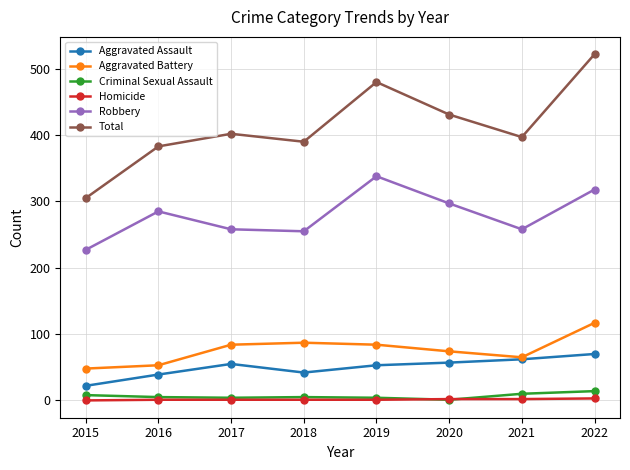

What is the highest value of the Aggravated Assault series?

70